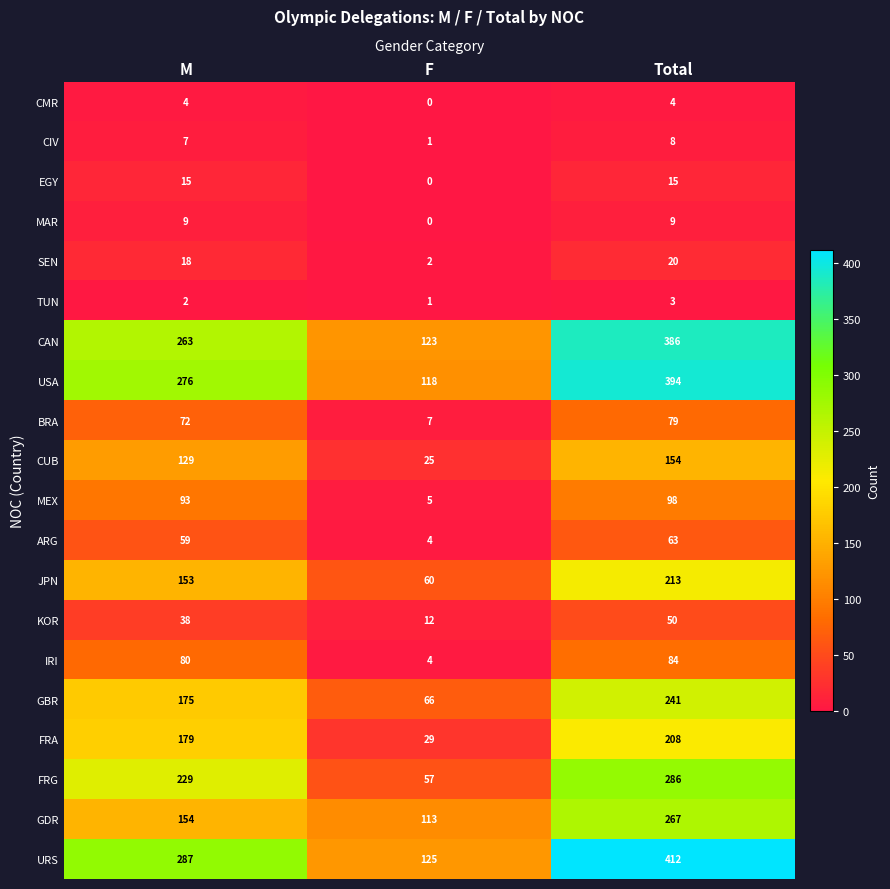

What is the average value of the IRI series?

56